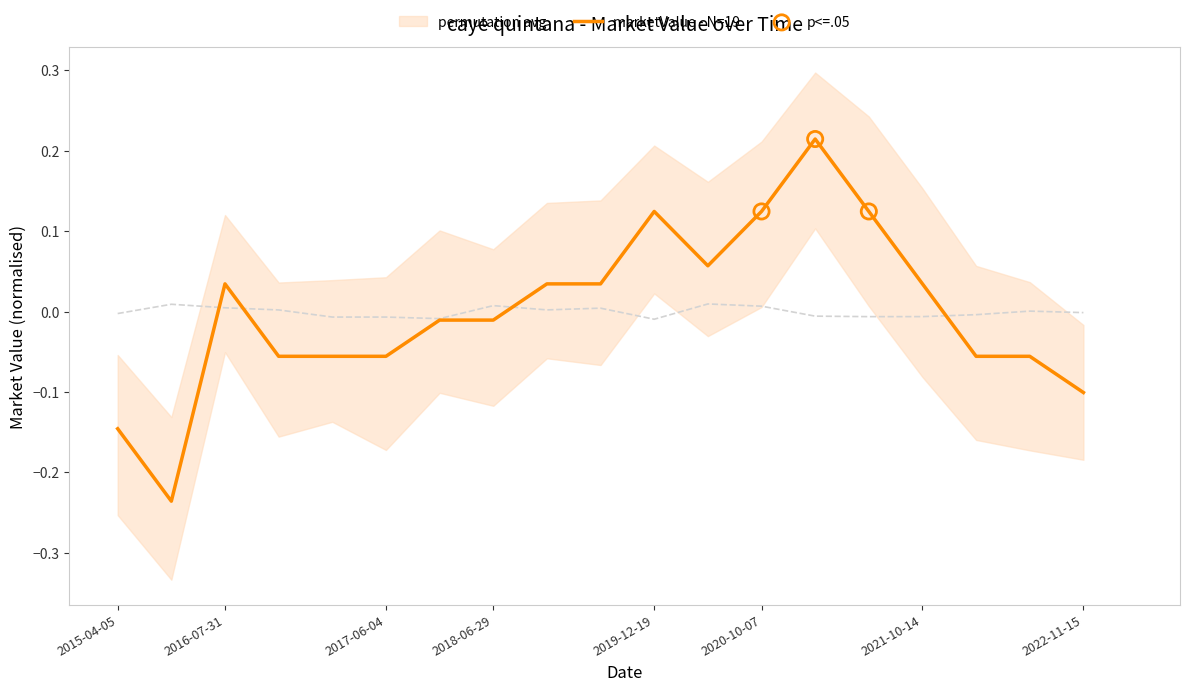

Which has a higher value, 2021-01-07 or 2021-06-23?

2021-01-07